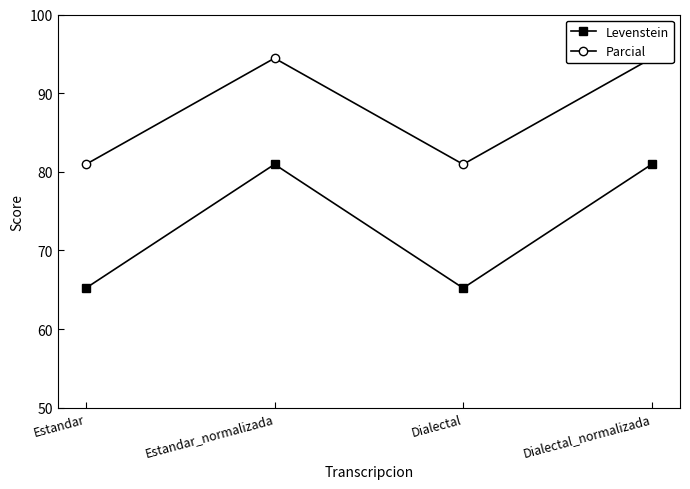

At which category does the chart reach its minimum across all series?

Estandar